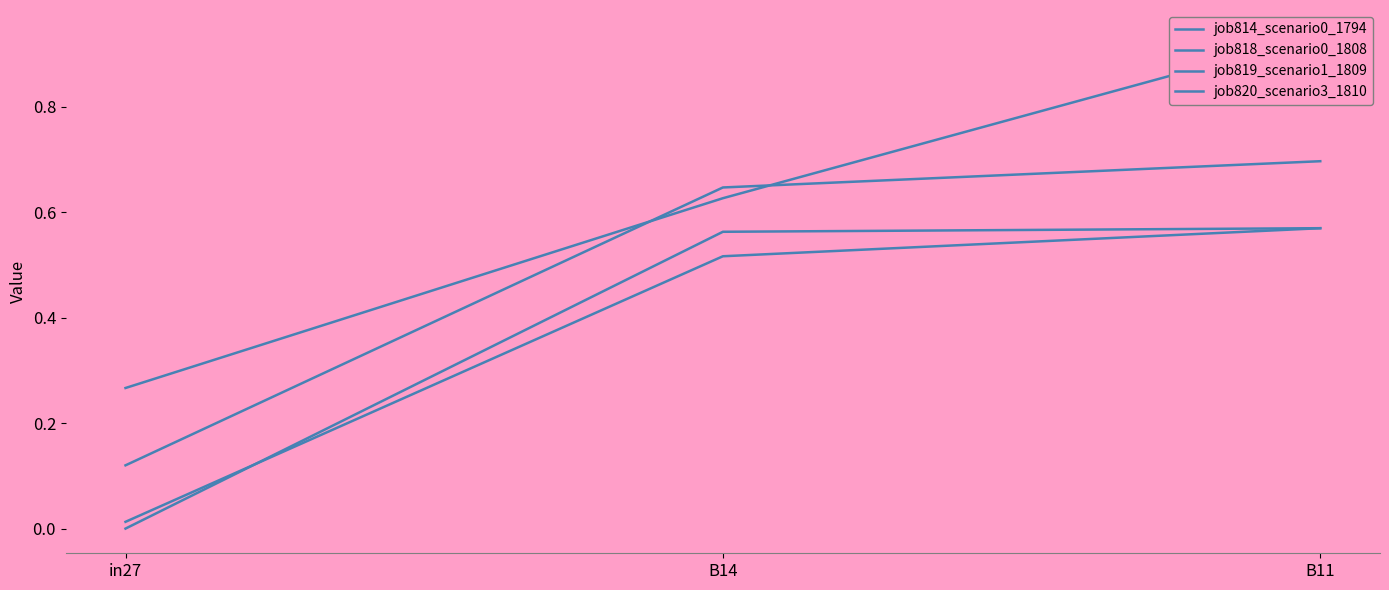

How many job819_scenario1_1809 values are between 0 and 1?

3